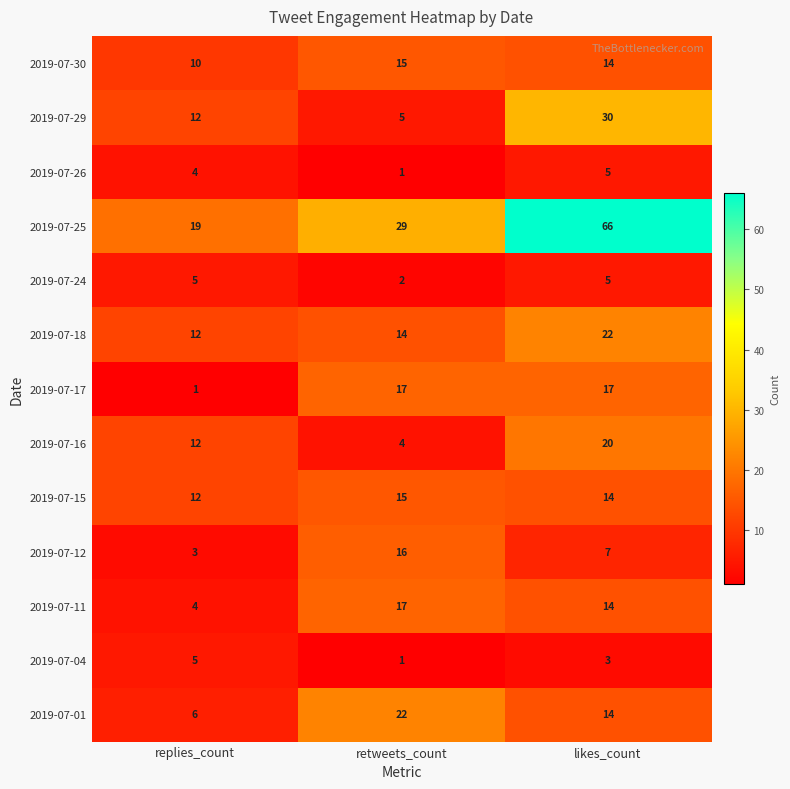

True or false: 2019-07-15 has a value of 10 at retweets_count.

False